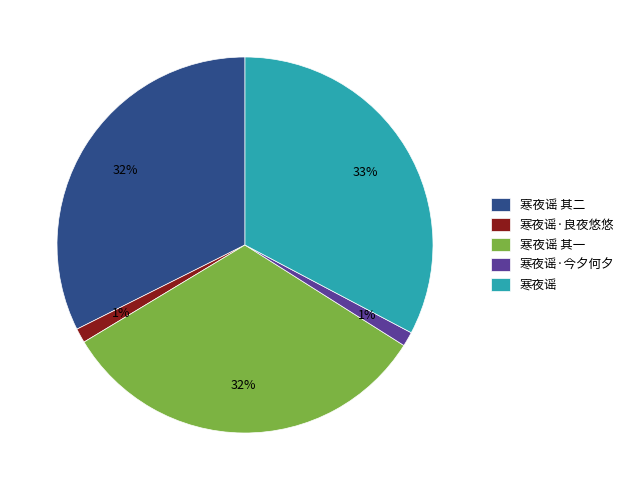

To the nearest percent, what is the combined percentage of 寒夜谣·今夕何夕 and 寒夜谣?

34%